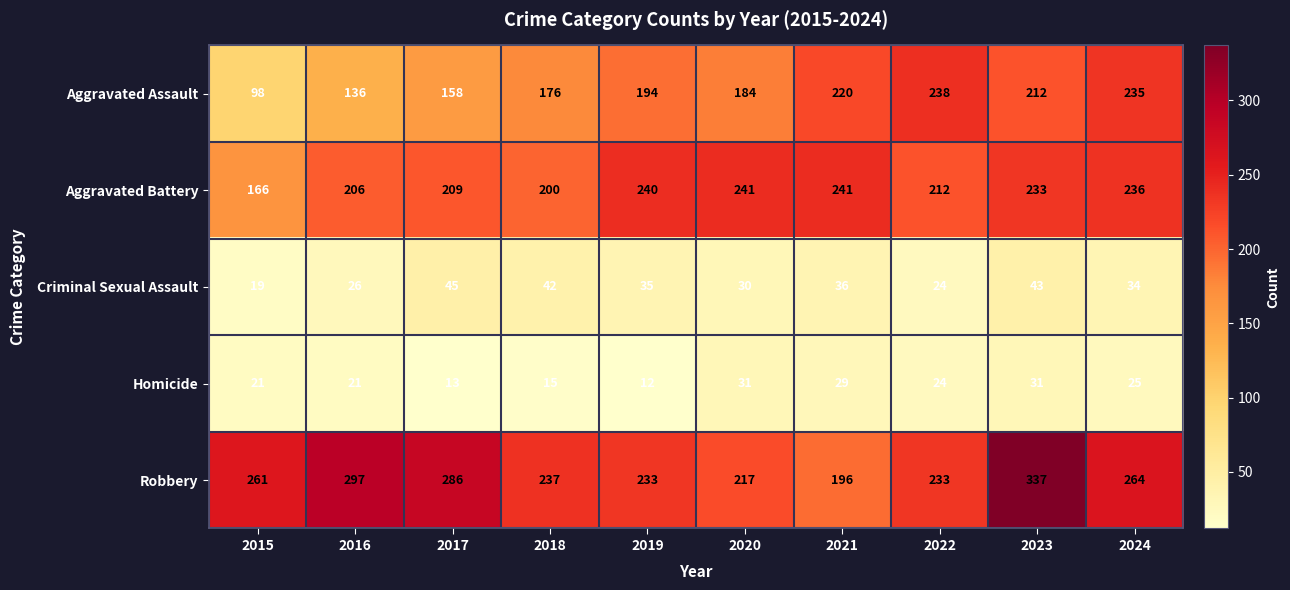

Which series has the largest range (max minus min)?

Robbery